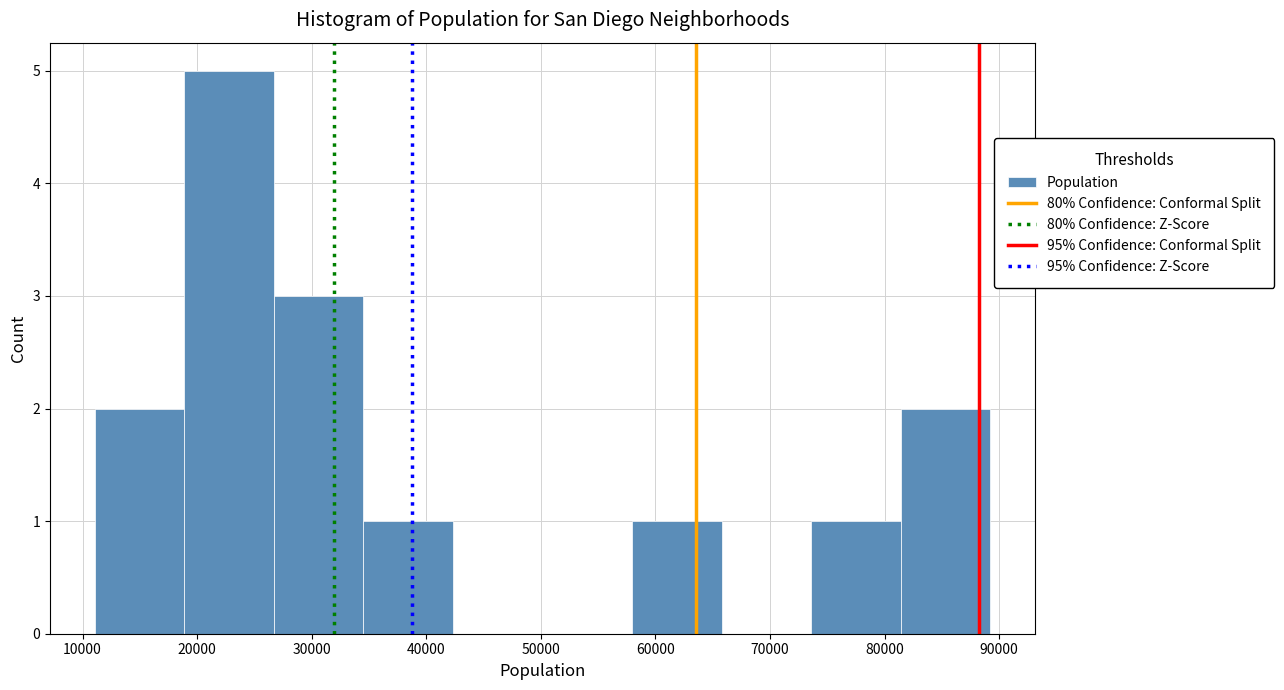

Reading left to right, transcribe this chart: for each bar, give the range it covers on the x-axis and its height. Neither the bar edges nor the heights are printed on the chart, so give them approximately, as read against the axes.

11000 to 19000: 2
19000 to 27000: 5
27000 to 35000: 3
35000 to 42000: 1
42000 to 50000: 0
50000 to 58000: 0
58000 to 66000: 1
66000 to 74000: 0
74000 to 81000: 1
81000 to 89000: 2